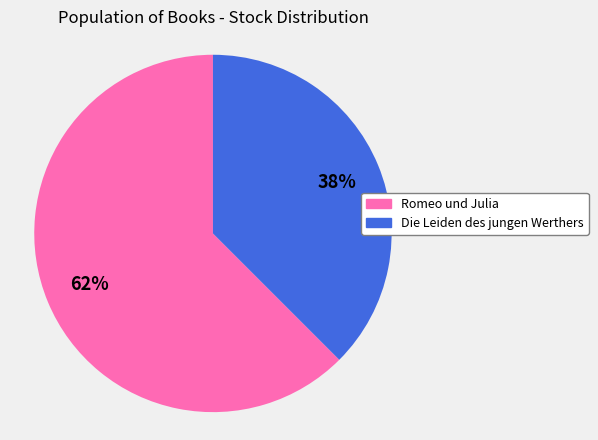

Does Romeo und Julia account for over 50% of the chart?

Yes